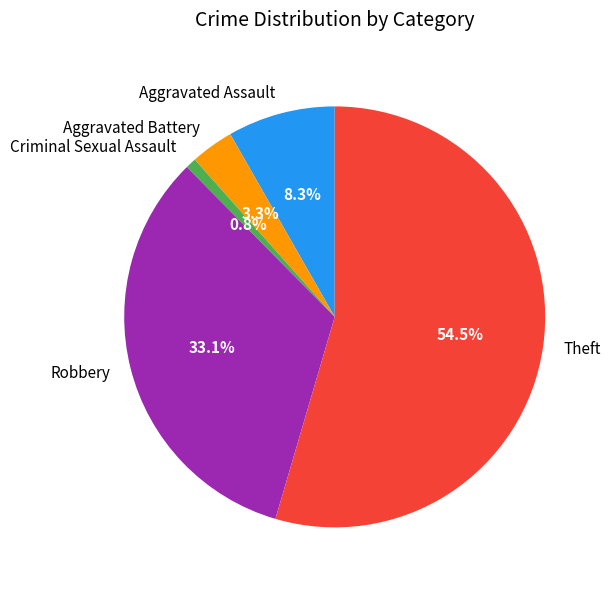

Do Robbery and Criminal Sexual Assault together represent more than half of the pie?

No